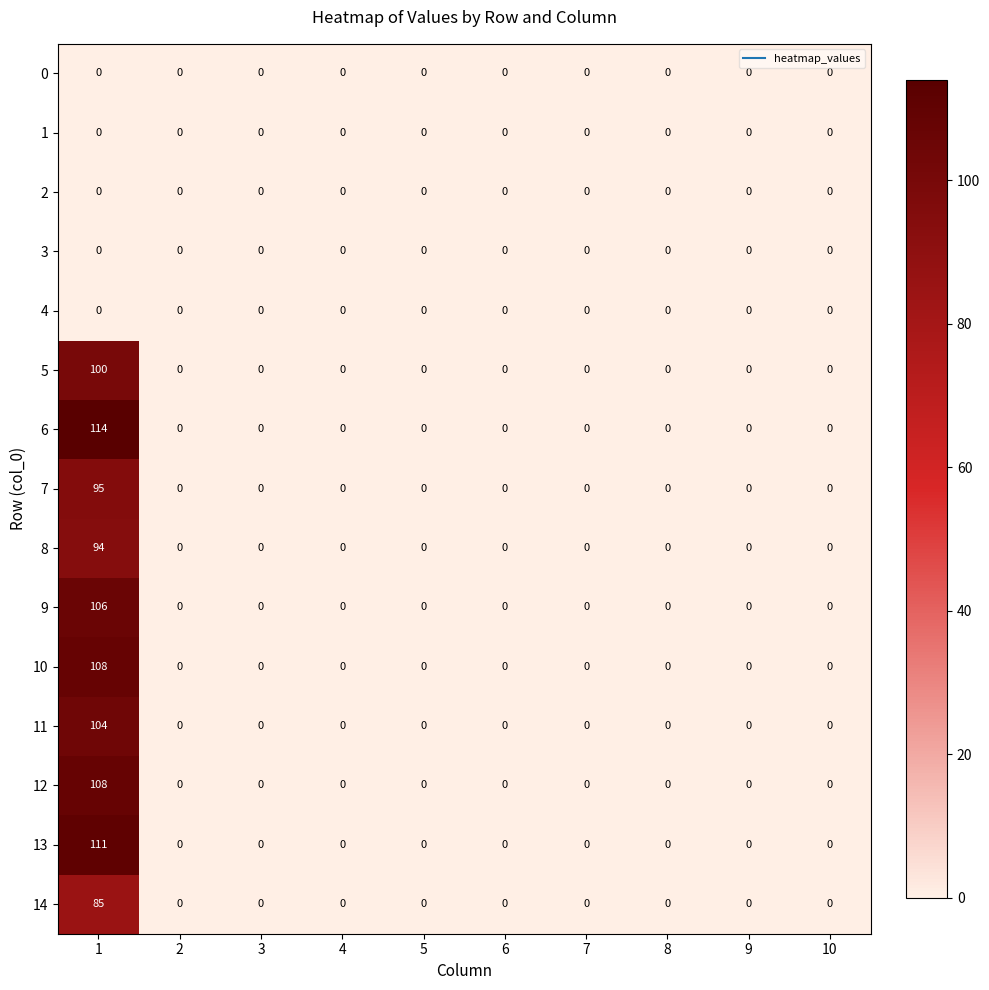

At how many categories does at least one series exceed 49?

1